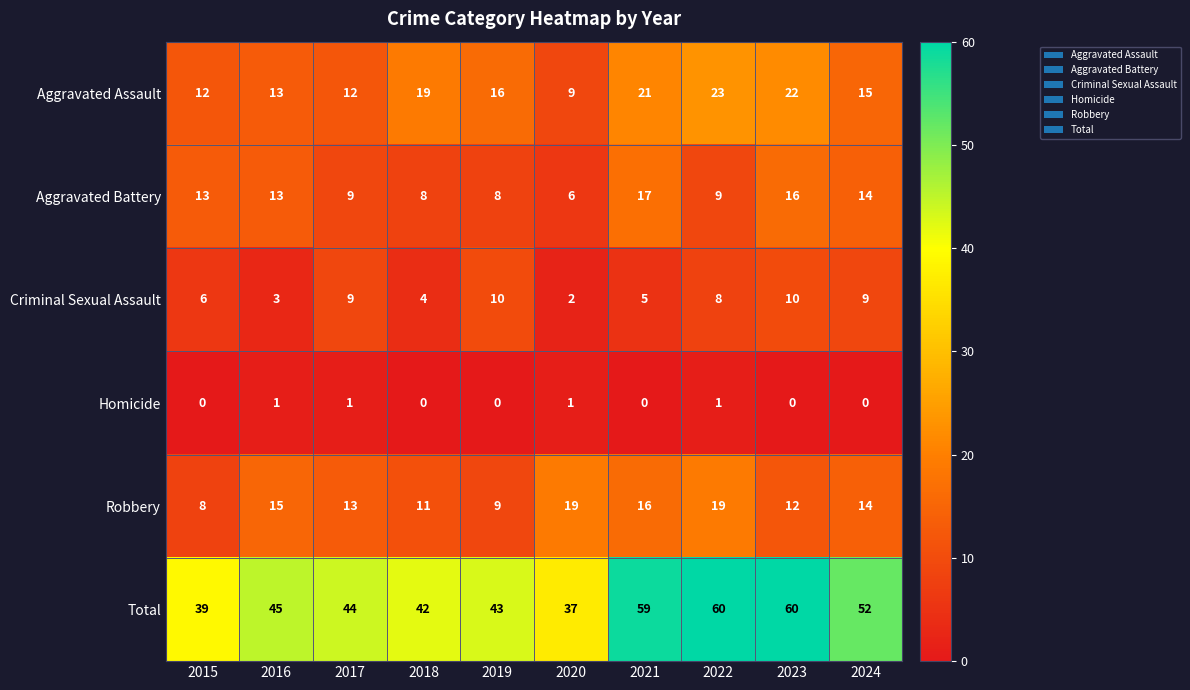

What is the highest value of the Aggravated Battery series?

17